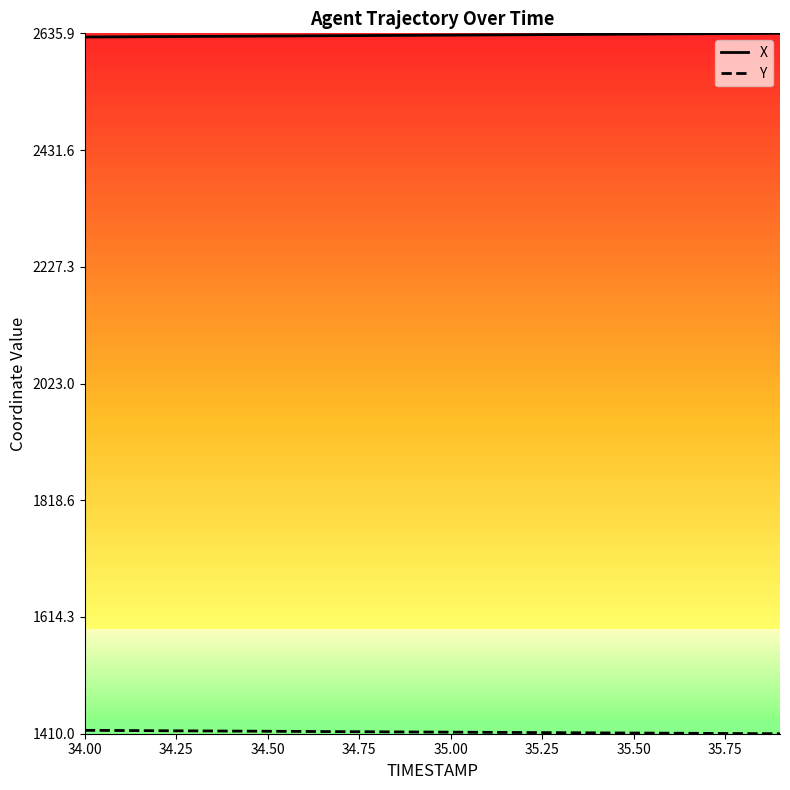

What is the greatest value displayed?

2635.9